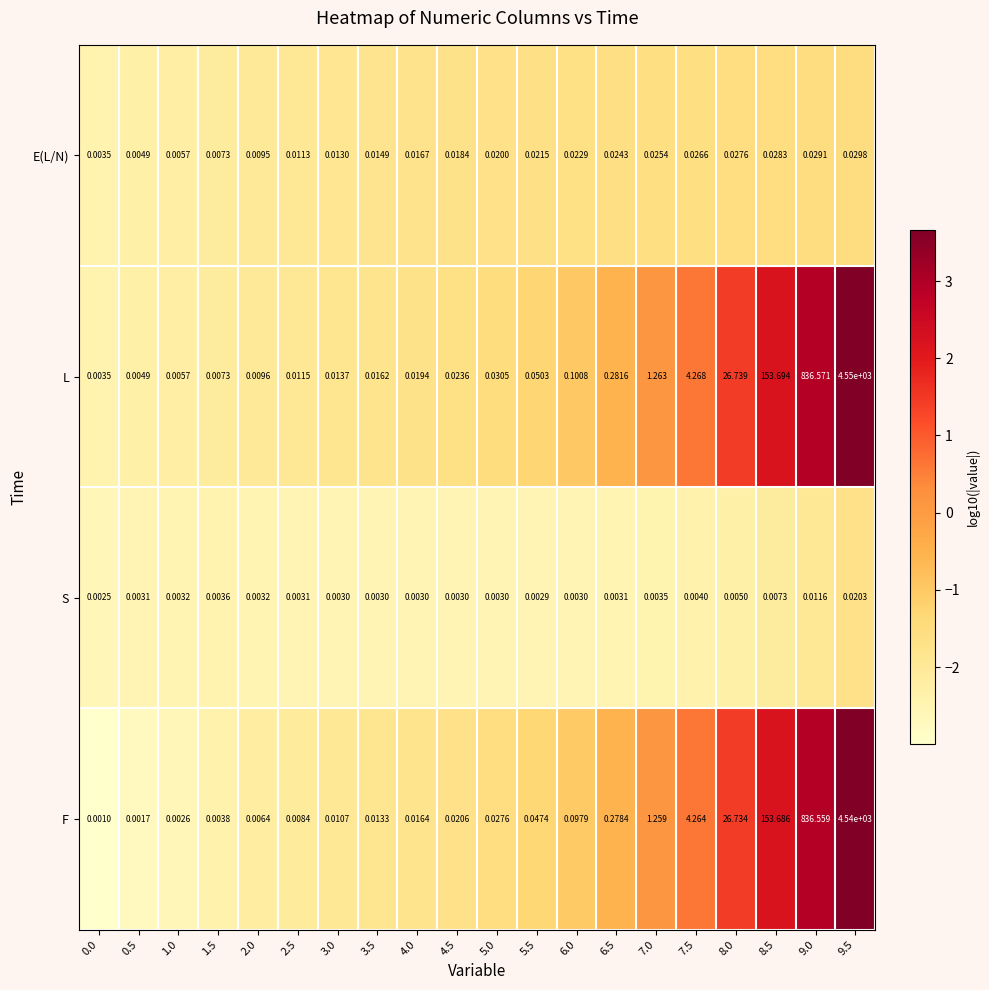

Is the value of L at 9.5 greater than the value of E(L/N) at 7.5?

Yes